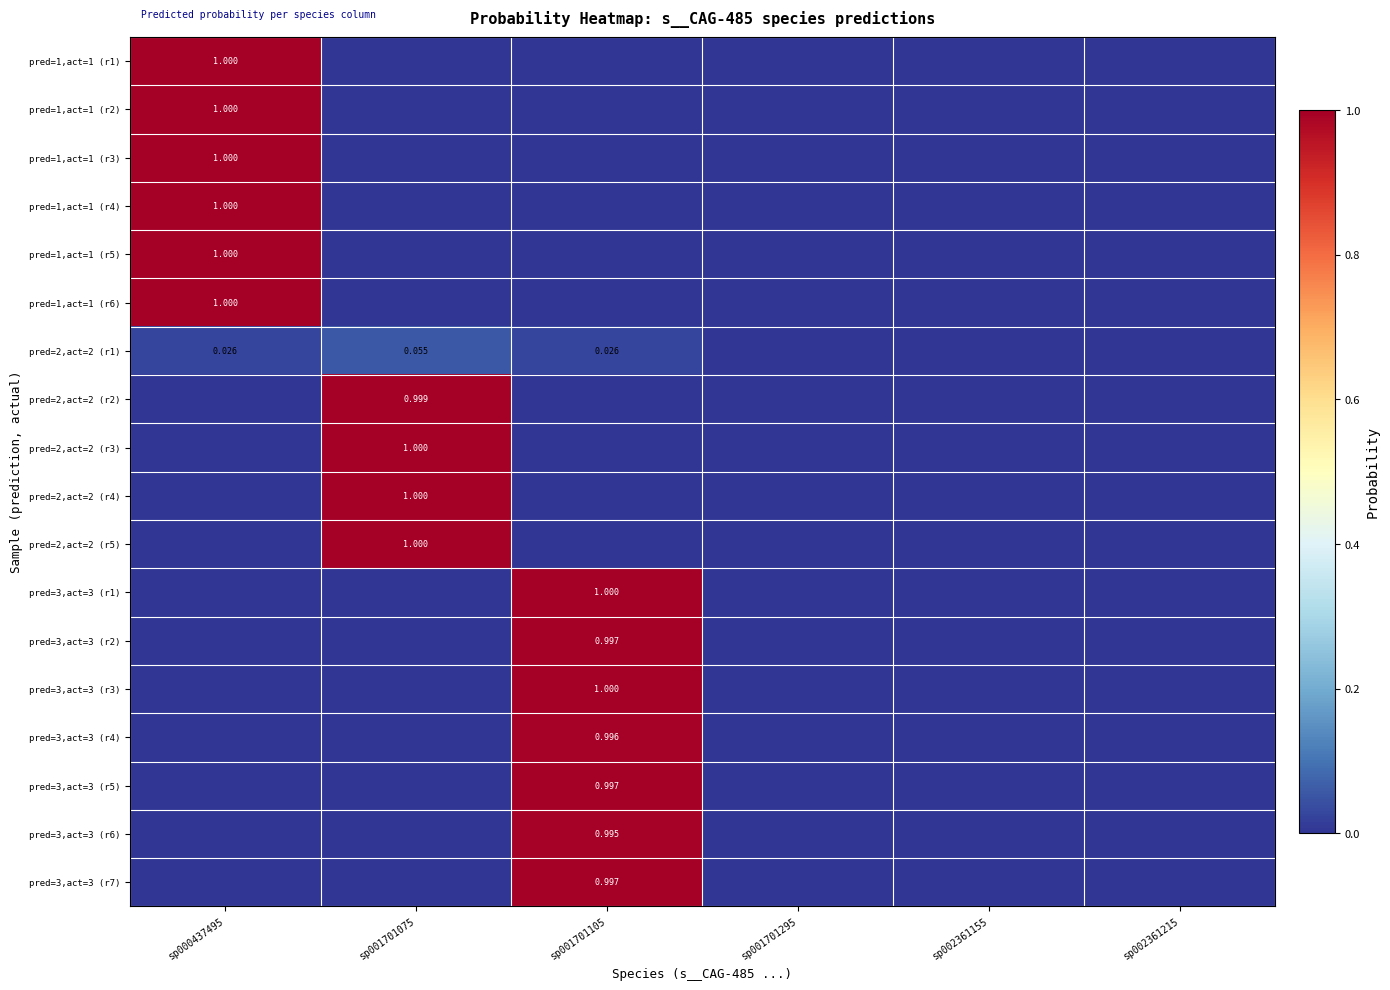

True or false: pred=3,act=3 (r3) has a value of 0.0 at sp002361155.

True